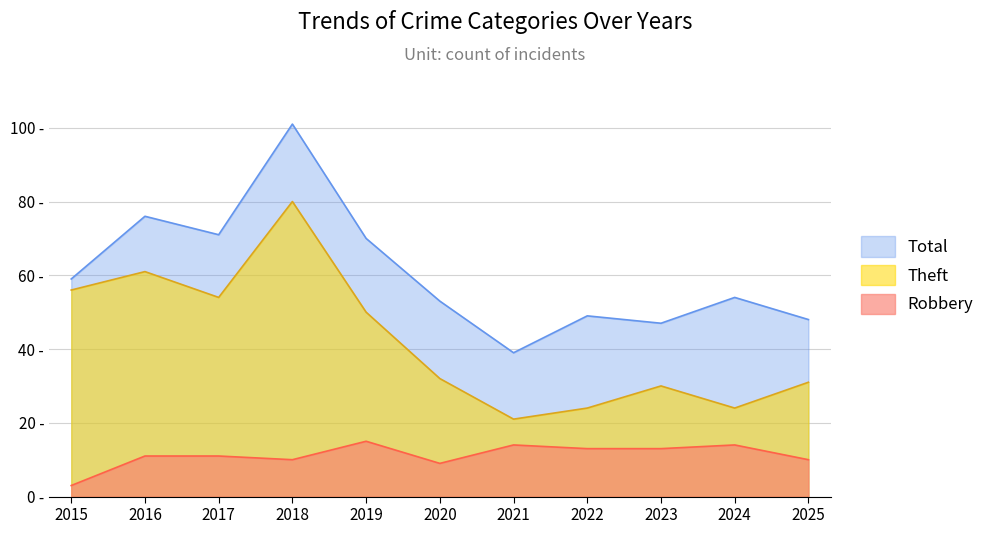

Which series has the largest total across all categories?

Total